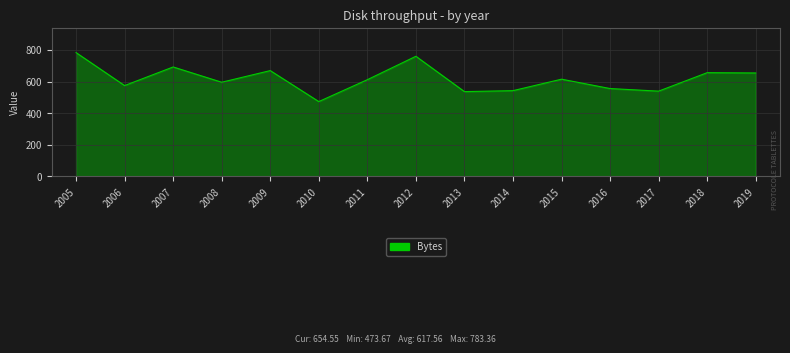

What is the maximum value shown in the chart?

783.4